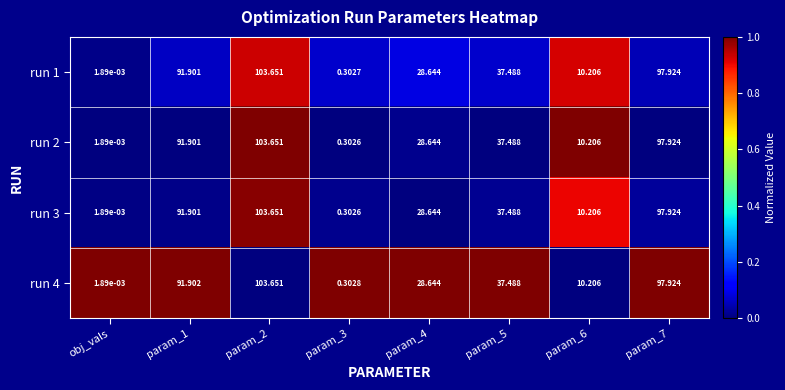

Which category has the lowest value across all series?

obj_vals